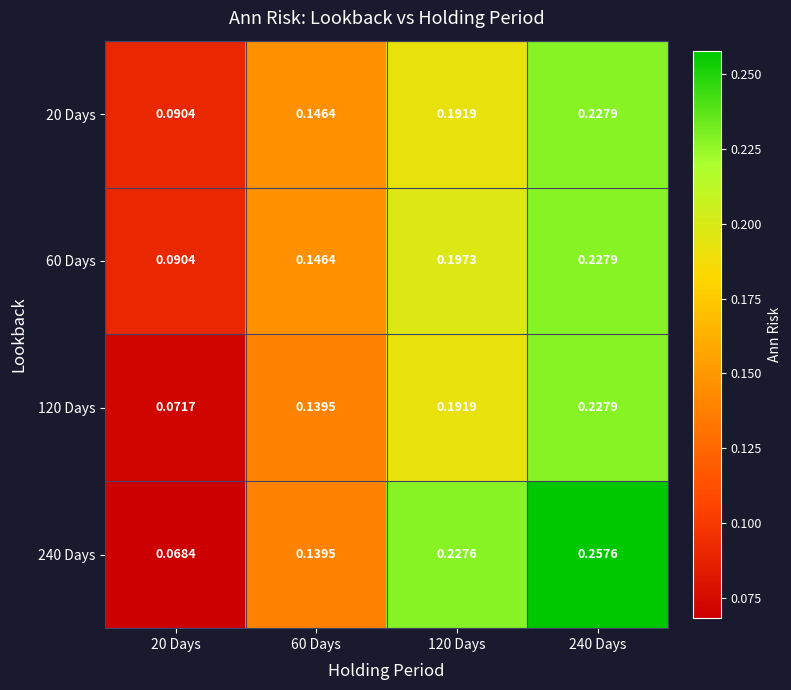

Is the value of 240 Days at 240 Days greater than the value of 20 Days at 60 Days?

Yes